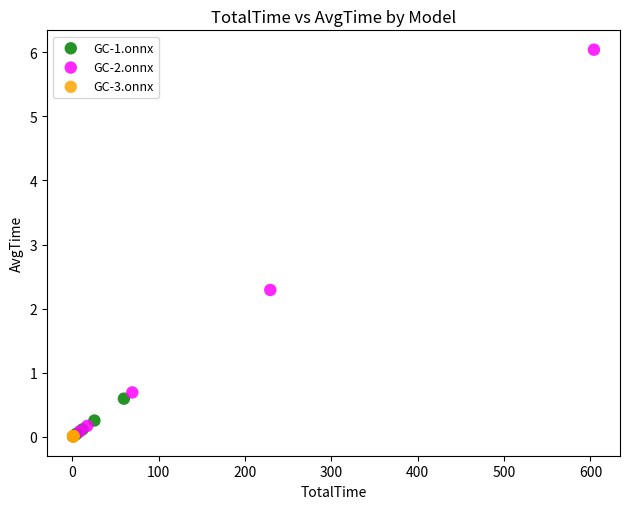

Which series has the largest Y range (max minus min)?

GC-2.onnx